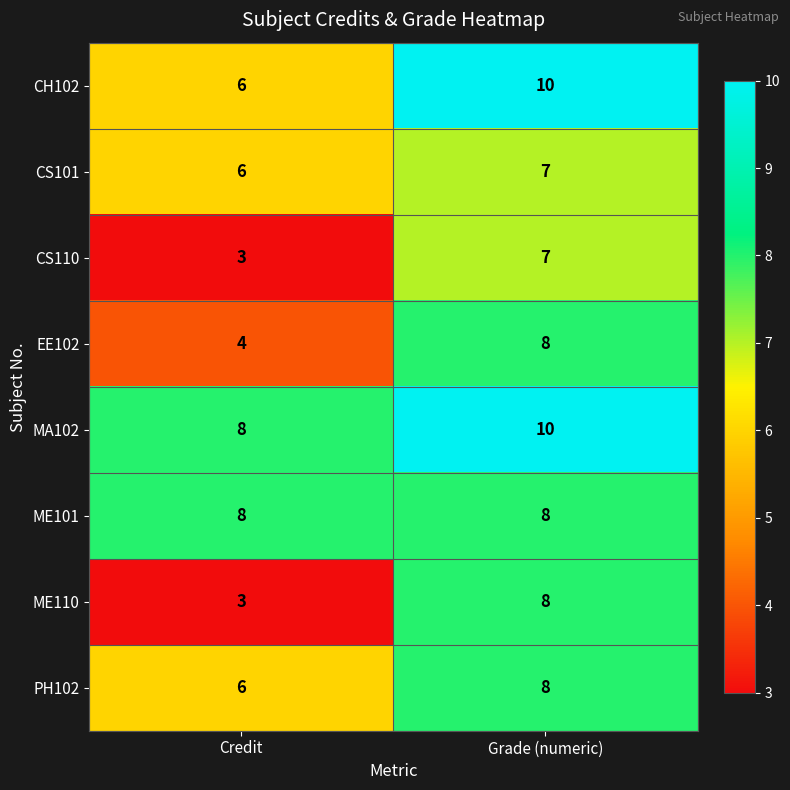

Reading left to right, extract all data points from this chart.

CH102: 6	10
CS101: 6	7
CS110: 3	7
EE102: 4	8
MA102: 8	10
ME101: 8	8
ME110: 3	8
PH102: 6	8